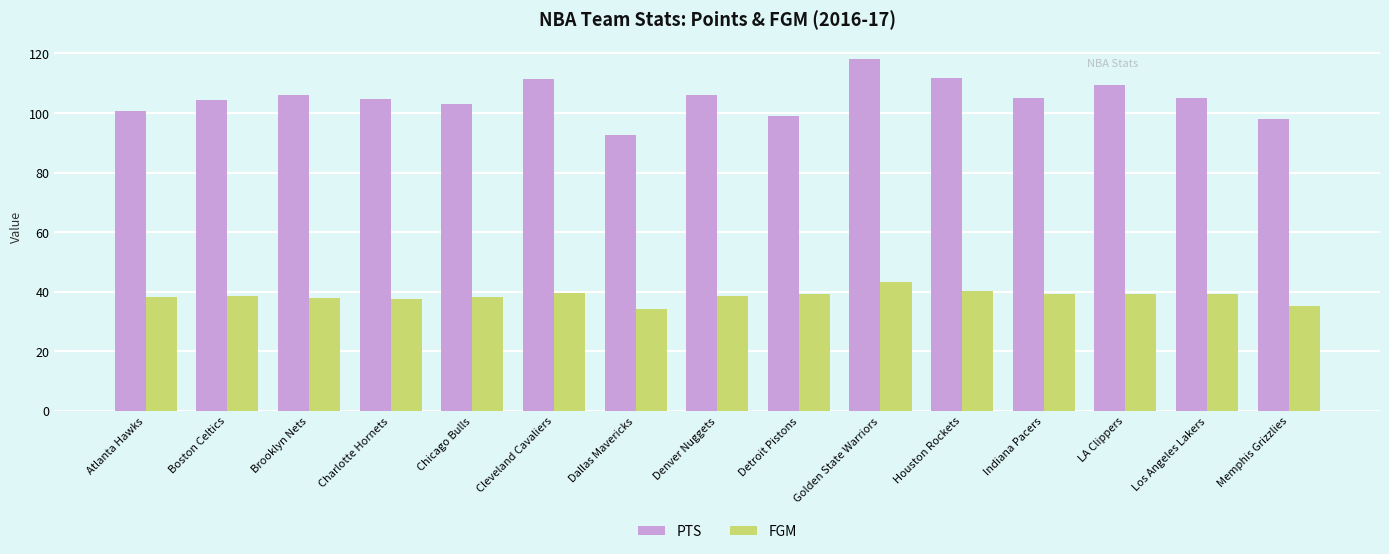

Is it true that PTS equals 92.7 at Dallas Mavericks?

True